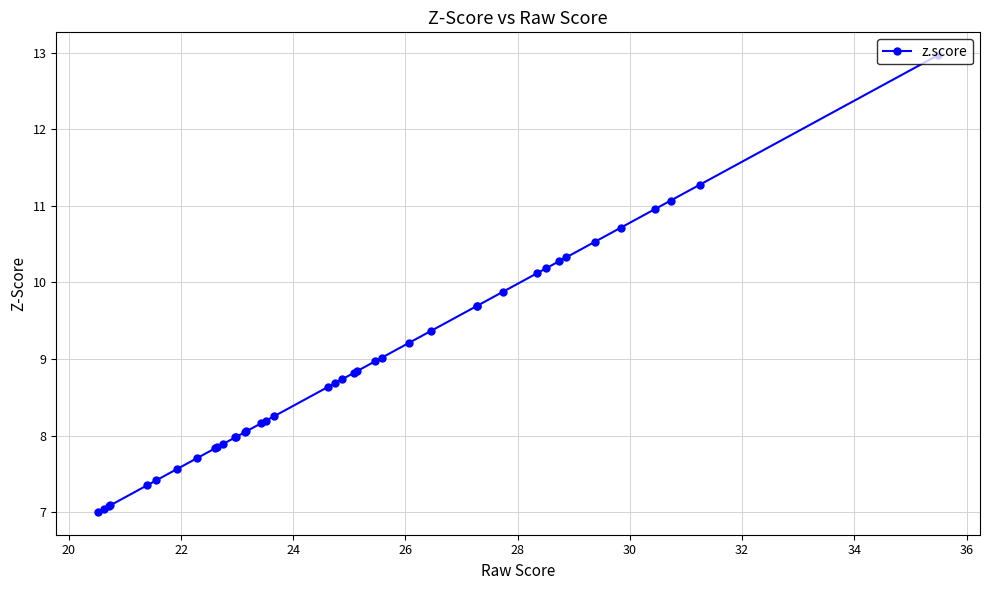

What is the difference between the second highest and second lowest values?

4.2